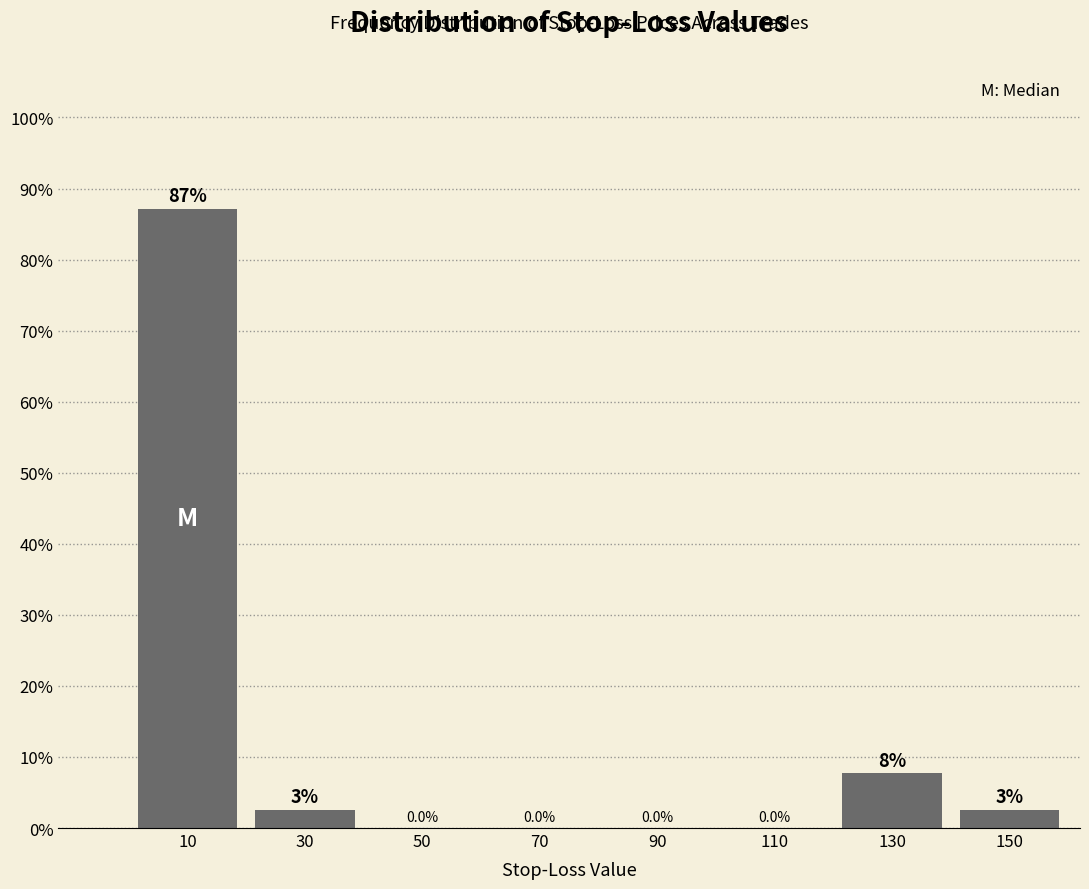

Which range on the x-axis has the tallest bar?

0 to 20